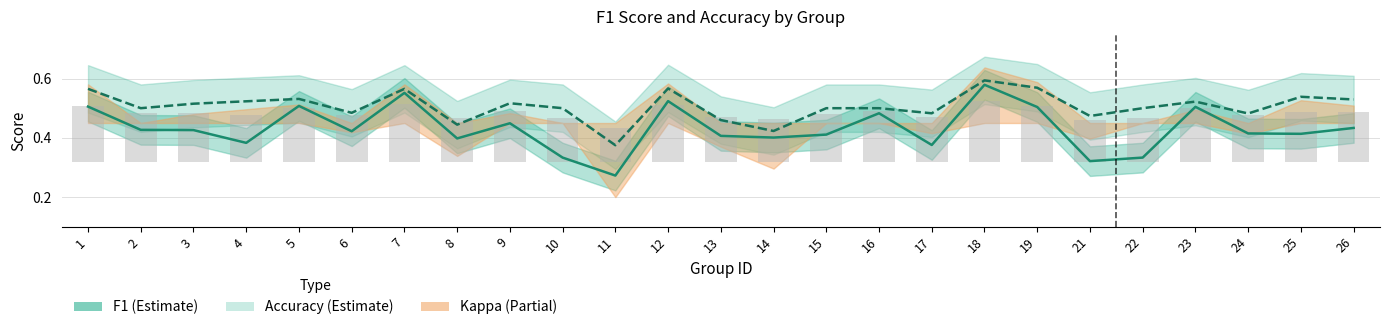

How many bars are there in total?

25